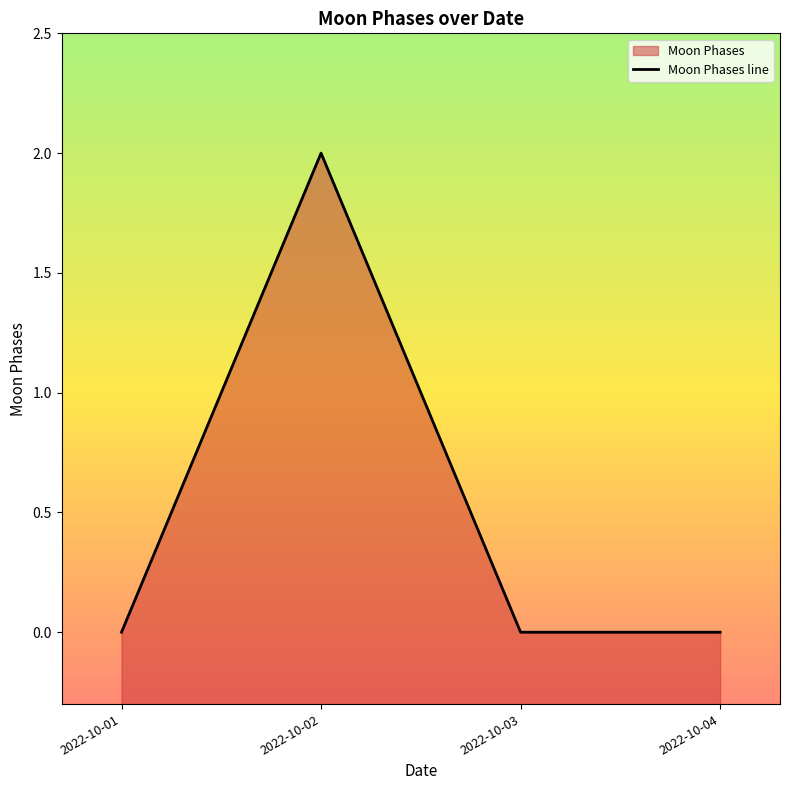

List the labels in order of value, smallest first.

2022-10-01, 2022-10-03, 2022-10-04, 2022-10-02